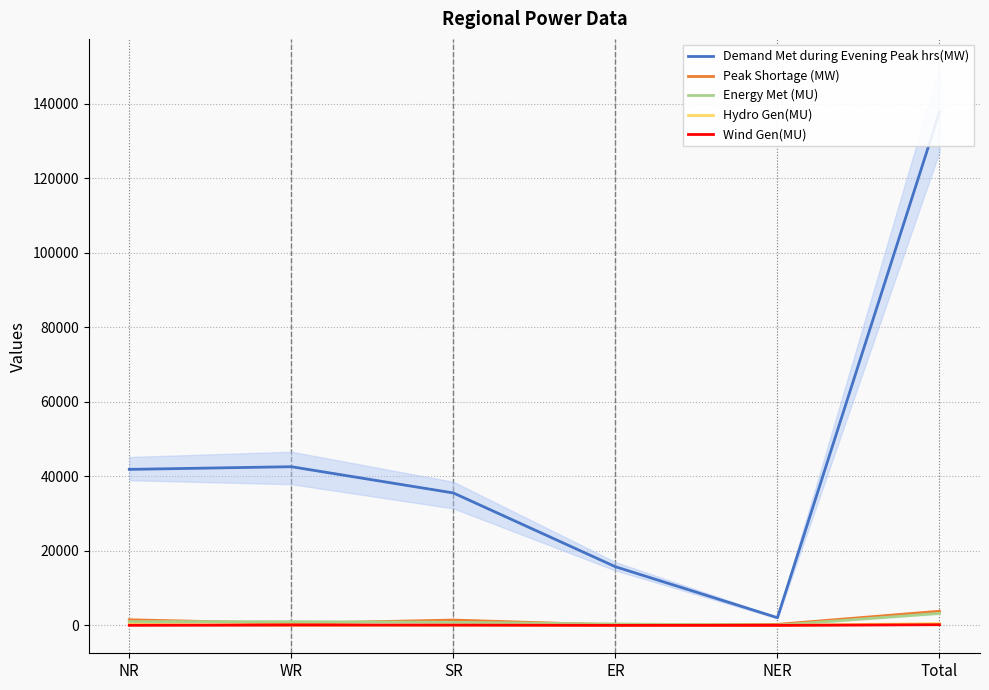

At which category does the chart reach its peak across all series?

Total